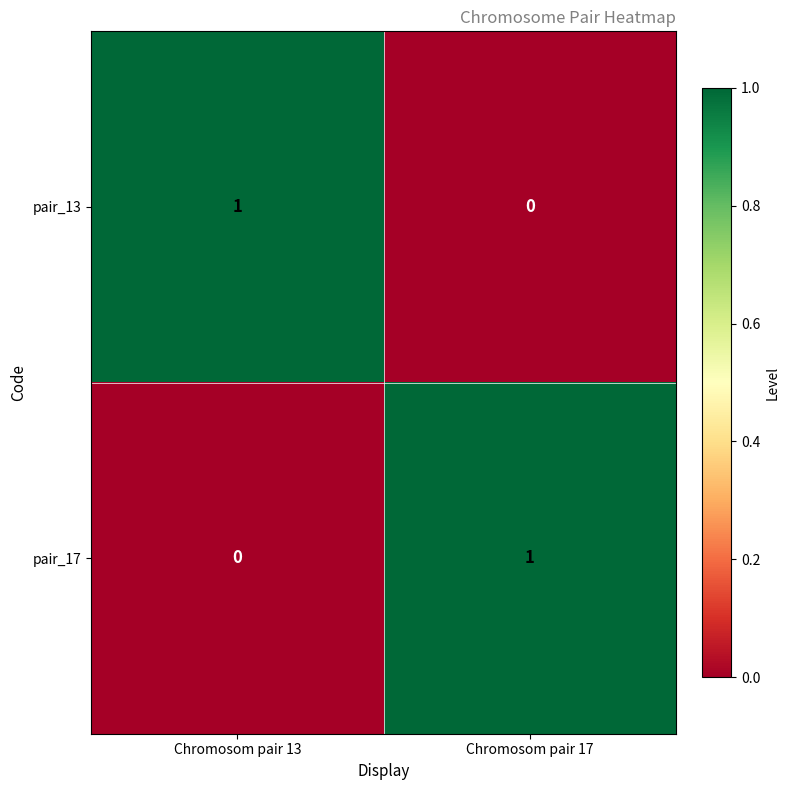

Where is pair_17 nearest to the value 0?

Chromosom pair 13